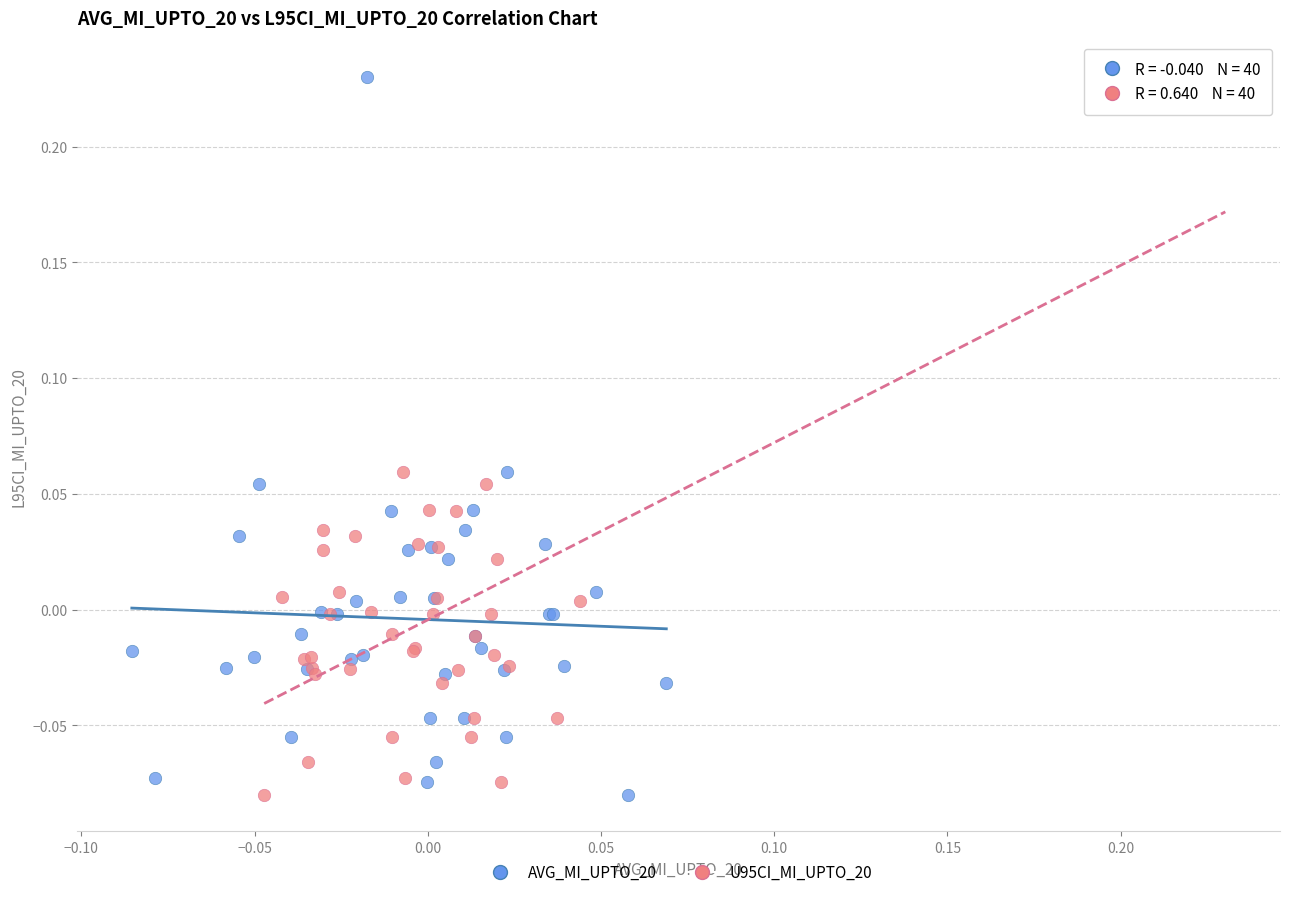

What are all the series names shown in the legend?

AVG_MI_UPTO_20, U95CI_MI_UPTO_20